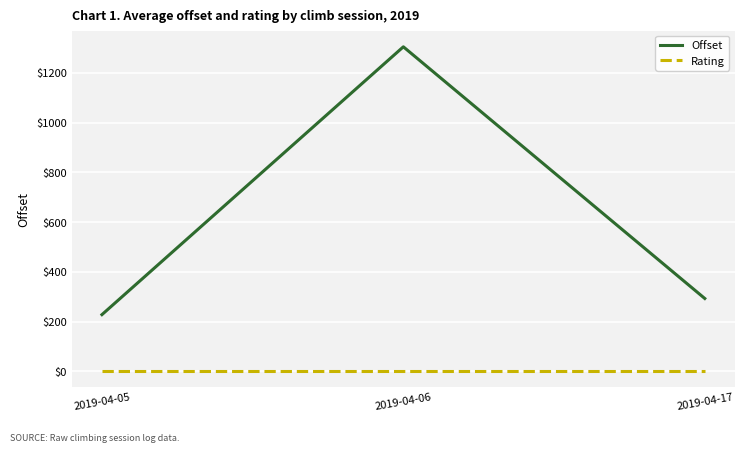

Which category has the highest value across all series?

2019-04-06